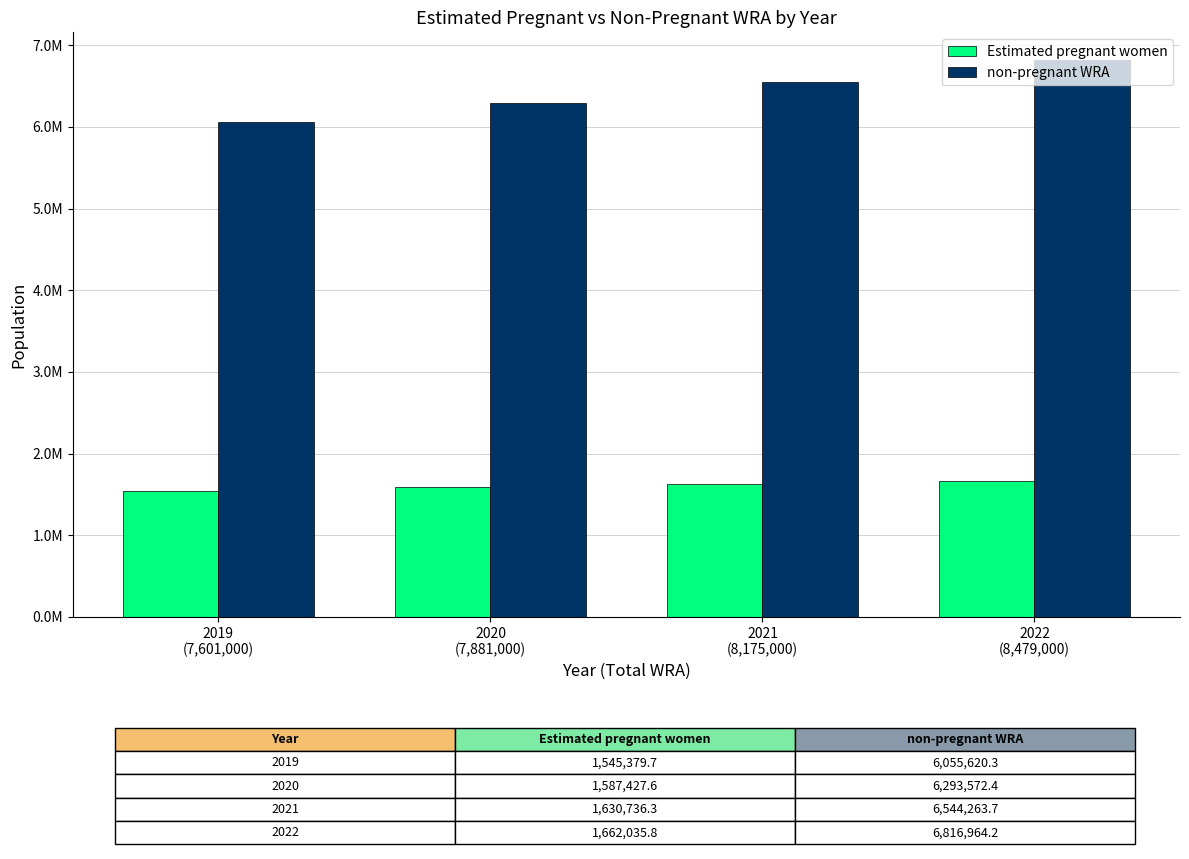

Does the chart contain stacked bars?

No